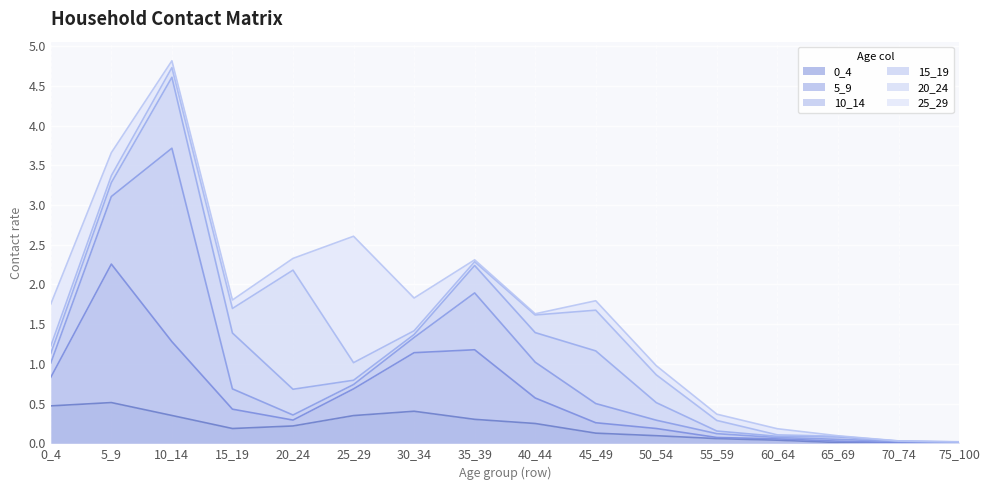

Which series ends up on top after the final intersection of 0_4 and 15_19?

15_19